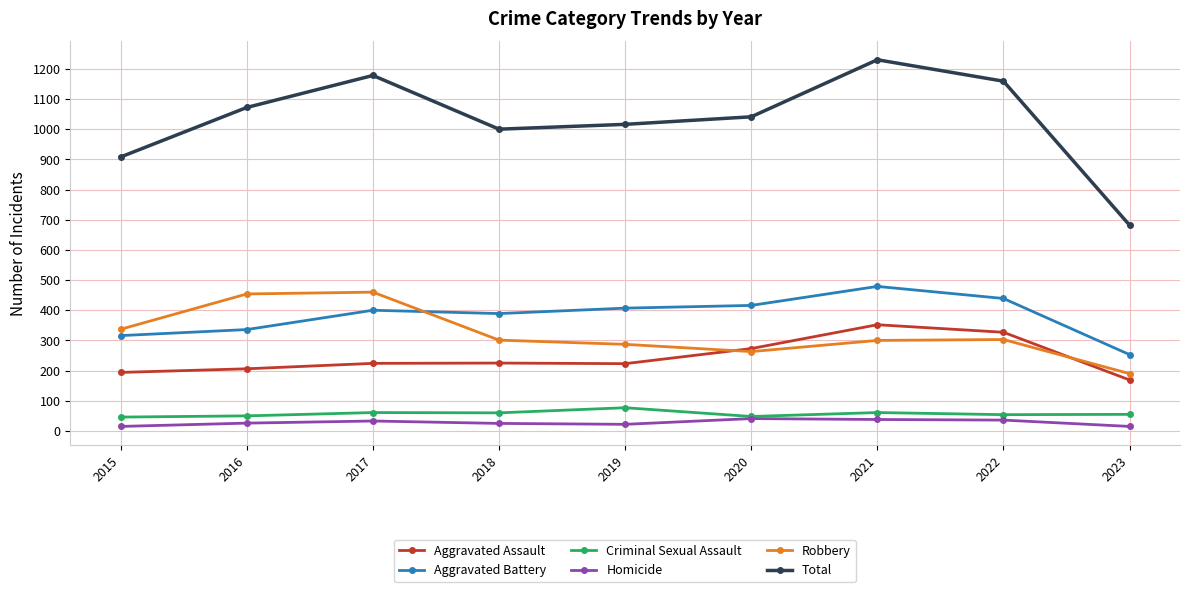

Is it true that Aggravated Assault equals 224 at 2017?

True